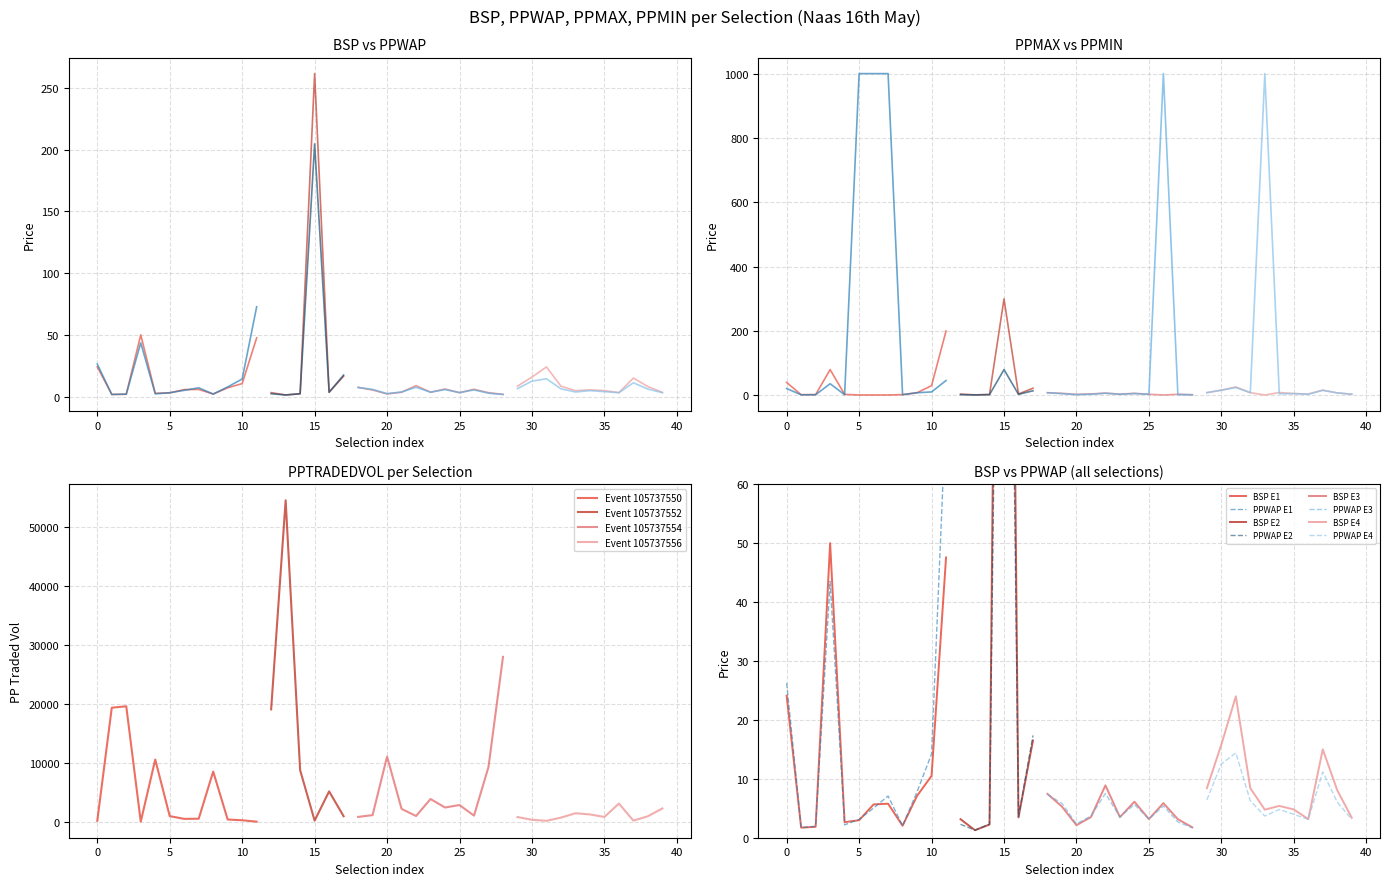

Reading left to right, what are all the values shown in this chart?

BSP: 0=24.1	1=1.7	2=1.9	3=50.0	4=2.6	5=3.0	6=5.7	7=5.8	8=2.0	9=7.1	10=10.5	11=47.6	12=3.1	13=1.3	14=2.2	15=261.7	16=3.5	17=16.5	18=7.4	19=5.3	20=2.1	21=3.5	22=8.9	23=3.5	24=6.1	25=3.2	26=5.9	27=3.1	28=1.8	29=8.4	30=15.8	31=24.0	32=8.4	33=4.8	34=5.4	35=4.8	36=3.2	37=15.0	38=8.1	39=3.4
PPWAP: 0=26.3	1=1.7	2=1.9	3=43.5	4=2.2	5=3.1	6=5.0	7=7.1	8=2.0	9=7.8	10=14.2	11=72.7	12=2.3	13=1.3	14=2.3	15=204.8	16=3.6	17=17.4	18=7.4	19=5.8	20=2.4	21=3.7	22=7.5	23=3.5	24=5.6	25=3.2	26=5.4	27=2.7	28=1.7	29=6.4	30=12.5	31=14.4	32=6.3	33=3.7	34=4.8	35=4.0	36=3.1	37=11.2	38=6.0	39=3.1
PPTRADEDVOL: 0=239.1	1=19386.3	2=19626.7	3=95.6	4=10610.6	5=1032.9	6=564.7	7=591.8	8=8572.9	9=457.6	10=331.9	11=95.3	12=19110.4	13=54503.0	14=8810.0	15=268.3	16=5222.1	17=1015.2	18=900.8	19=1200.3	20=11112.0	21=2258.2	22=1052.6	23=3927.1	24=2492.1	25=2908.8	26=1117.3	27=9355.8	28=27994.3	29=879.1	30=407.5	31=239.6	32=776.5	33=1520.4	34=1319.4	35=889.5	36=3161.1	37=266.0	38=1010.1	39=2329.8
PPMAX: 0=40.0	1=1.8	2=2.1	3=80.0	4=2.8	5=1.0	6=1.0	7=1.0	8=2.1	9=8.0	10=30.0	11=200.0	12=3.6	13=1.4	14=2.5	15=300.0	16=4.0	17=22.0	18=8.0	19=6.2	20=2.7	21=4.3	22=6.8	23=3.8	24=6.0	25=3.2	26=1.0	27=3.1	28=1.8	29=8.2	30=16.0	31=26.0	32=8.2	33=1.0	34=8.6	35=5.3	36=4.2	37=16.0	38=7.4	39=3.5
PPMIN: 0=21.0	1=1.6	2=1.8	3=36.0	4=1.8	5=1001.0	6=1001.0	7=1001.0	8=1.9	9=8.0	10=10.5	11=46.0	12=2.0	13=1.2	14=2.1	15=80.0	16=3.0	17=14.0	18=8.0	19=5.1	20=2.1	21=3.4	22=6.4	23=3.0	24=5.5	25=2.9	26=1001.0	27=2.2	28=1.6	29=8.2	30=16.0	31=24.0	32=8.2	33=1001.0	34=4.6	35=5.3	36=3.1	37=15.5	38=7.4	39=3.4